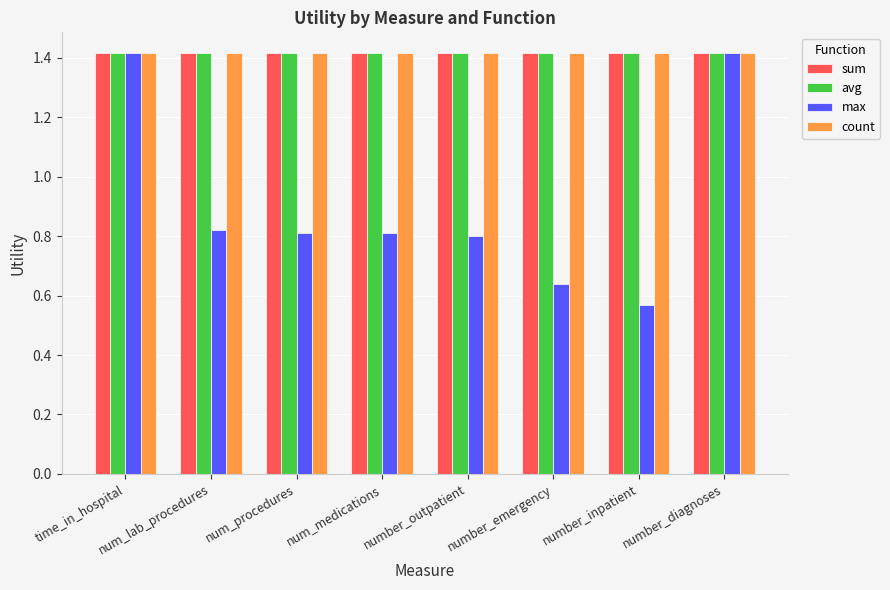

How many bars are there in each group?

4